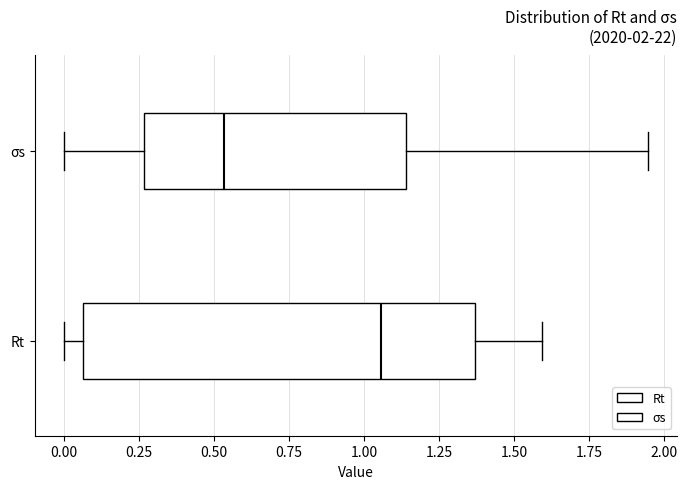

Which box has the furthest to the left median line?

σs